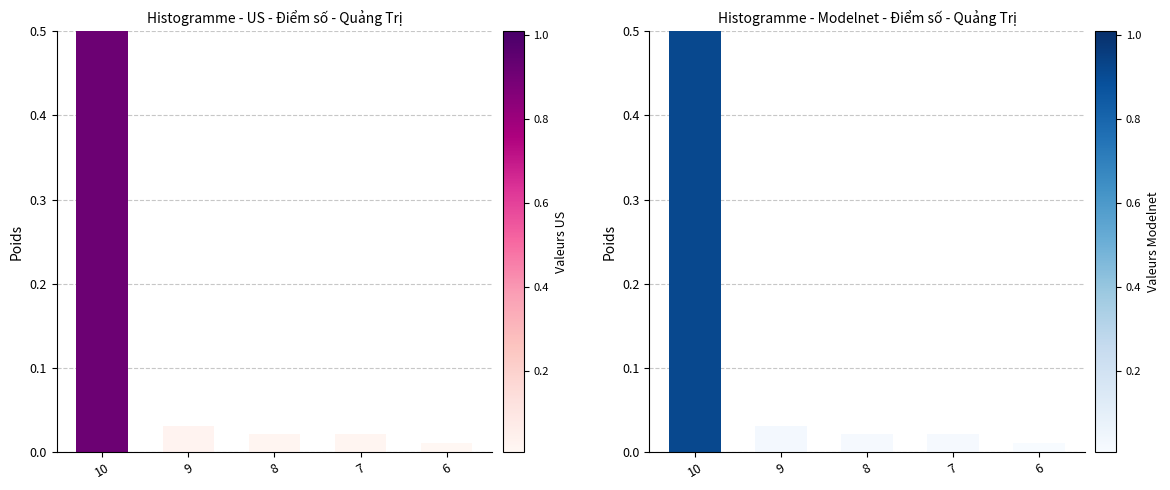

Reading right to left, what are all the values shown in this chart?

0.0	0.0	0.0	0.0	0.9